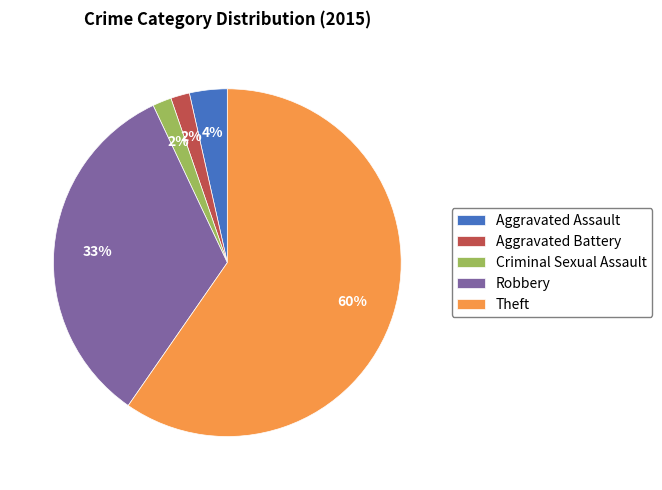

Which slice is the largest?

Theft